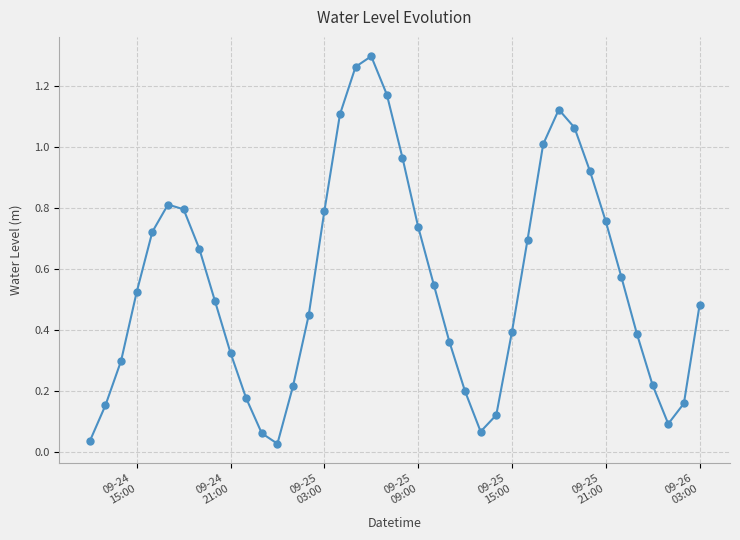

True or false: there are more than 0 points higher than both neighbors.

True